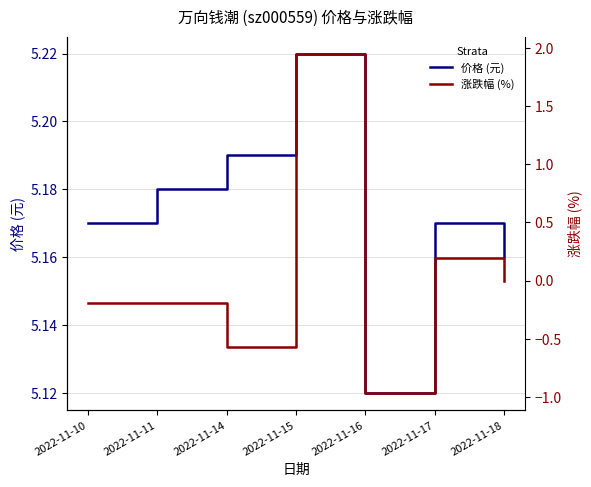

Where is the first local maximum for 价格 (元)?

2022-11-15